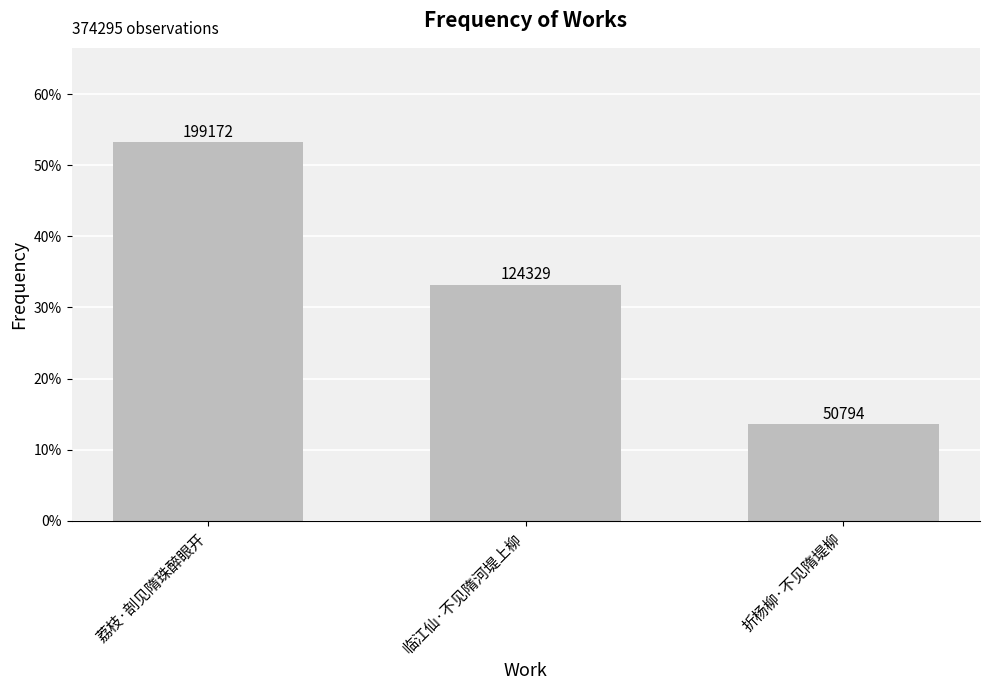

Reading right to left, list all the values displayed in this chart.

折杨柳·不见隋堤柳=0.1	临江仙·不见隋河堤上柳=0.3	荔枝·剖见隋珠醉眼开=0.5